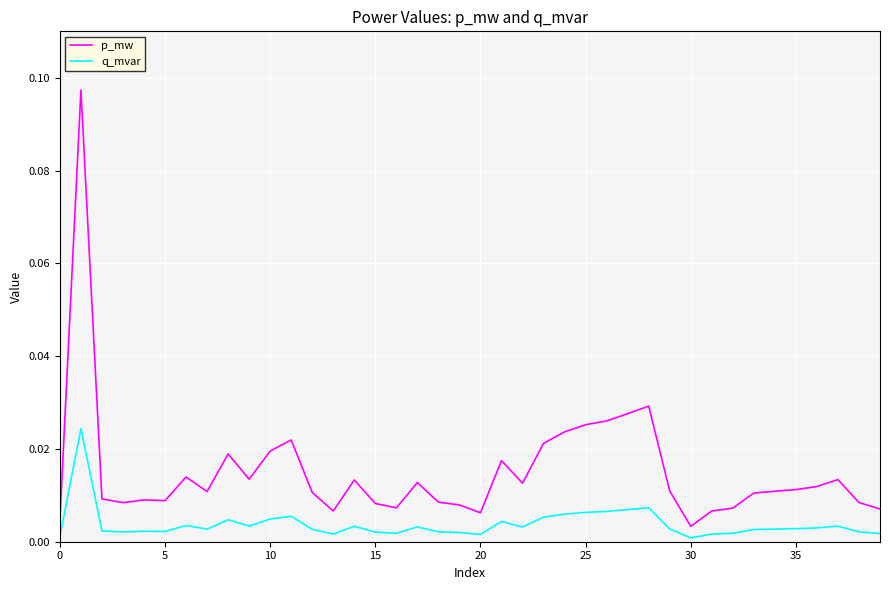

At how many categories does at least one series exceed 0?

40